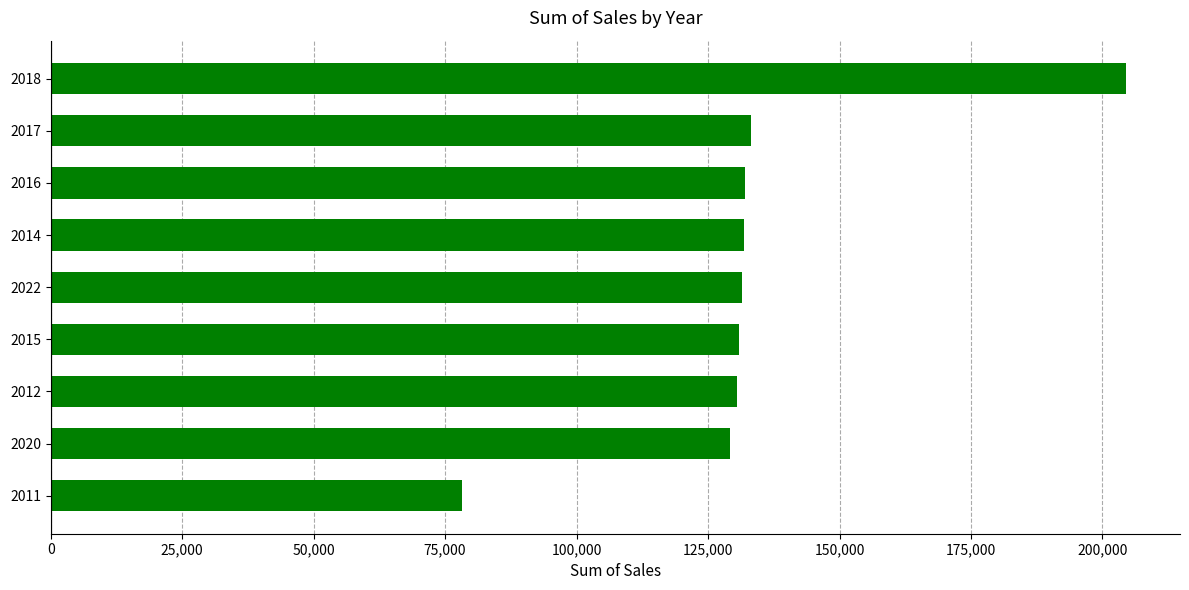

What is the difference between the second highest and minimum values?

54972.3